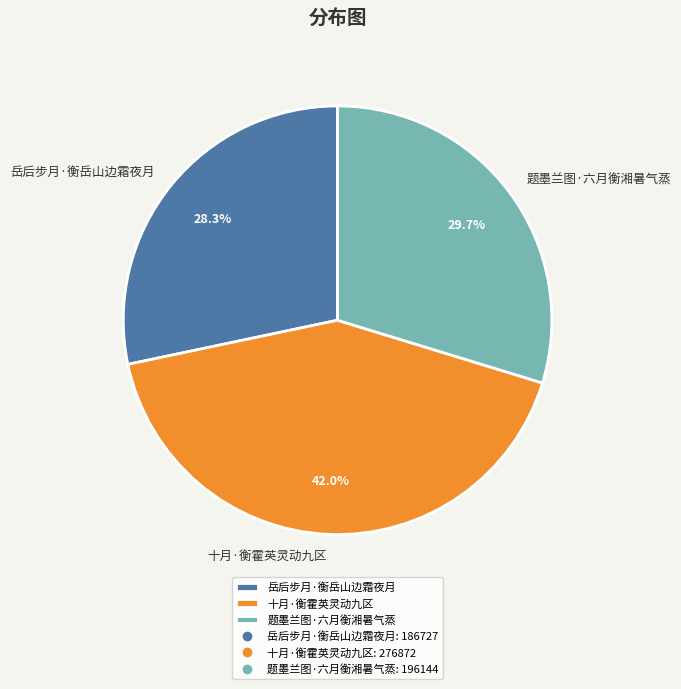

How many segments does this pie chart have?

3